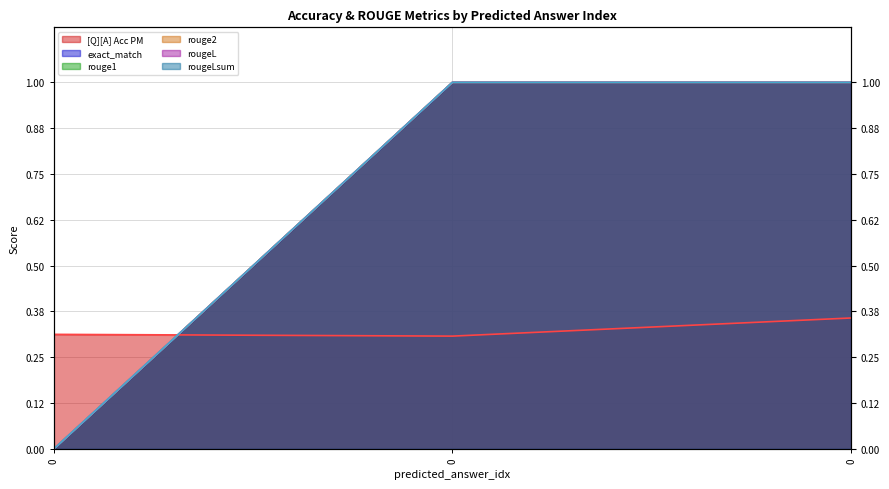

True or false: rougeLsum has a value of 1.7 at 0.

False